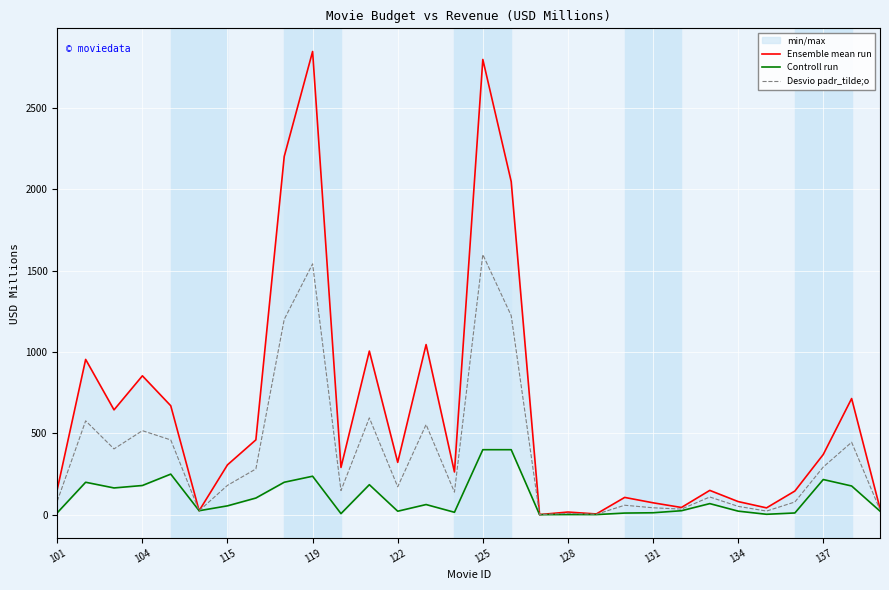

What position from the right is 101?

30